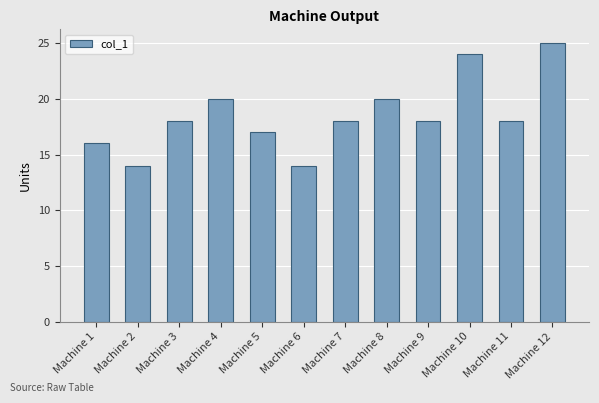

Is it true that the value at Machine 4 is 20?

True